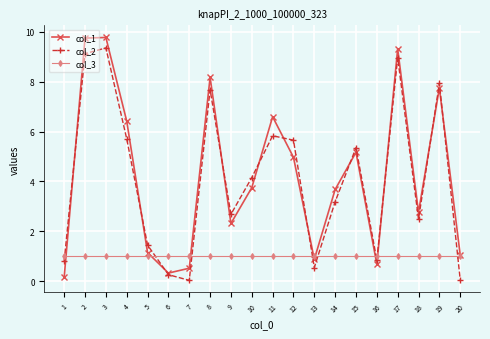

List the series in order of their peak value, lowest first.

col_3, col_2, col_1